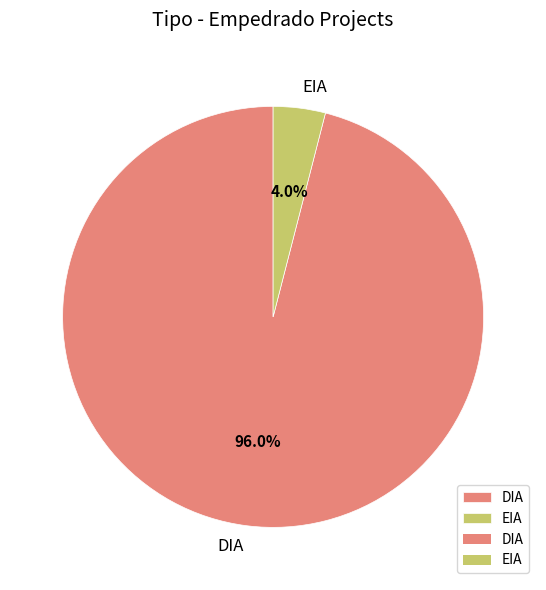

To the nearest percent, what is the difference between the DIA and EIA slice percentages?

92%